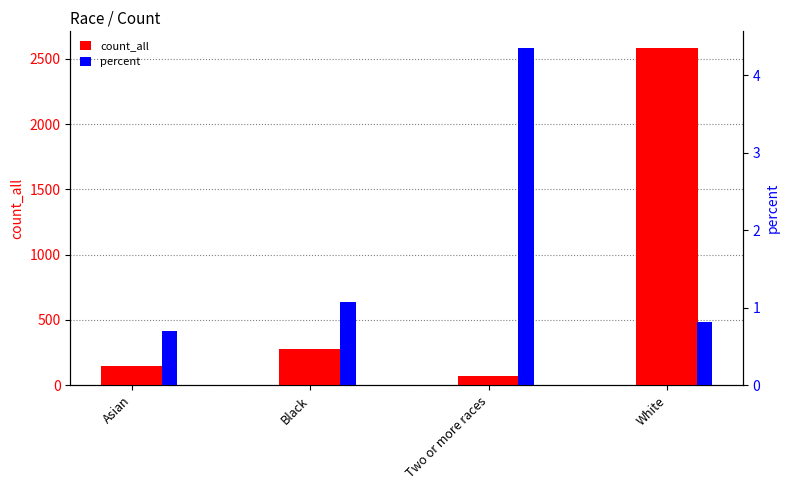

What is the greatest value displayed?

2581.0